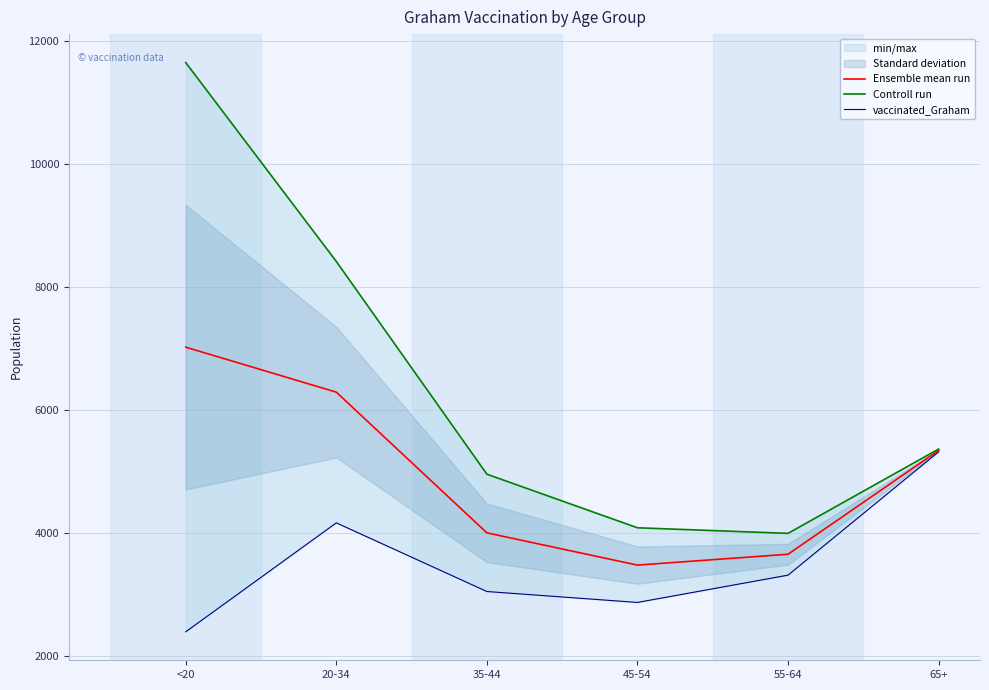

True or false: Controll run and vaccinated_Graham cross at least once.

False